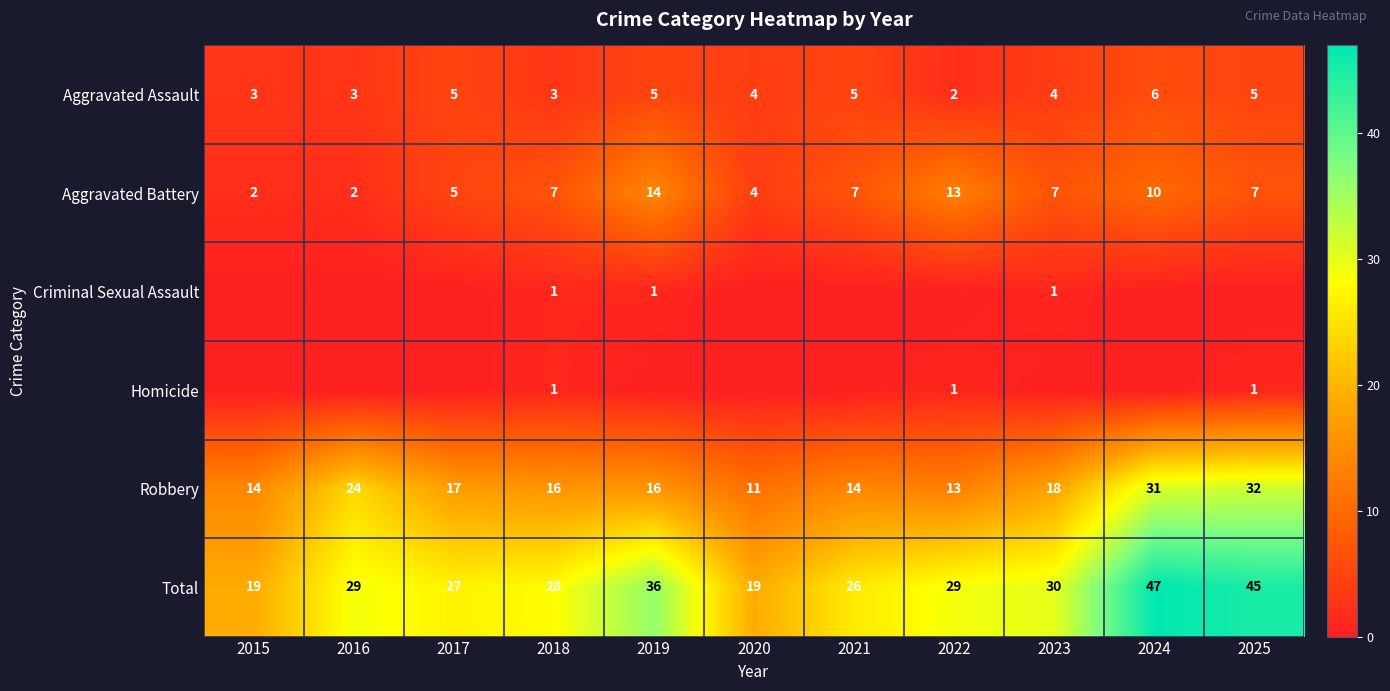

The Aggravated Assault series shows 5 at 2021. True or false?

True